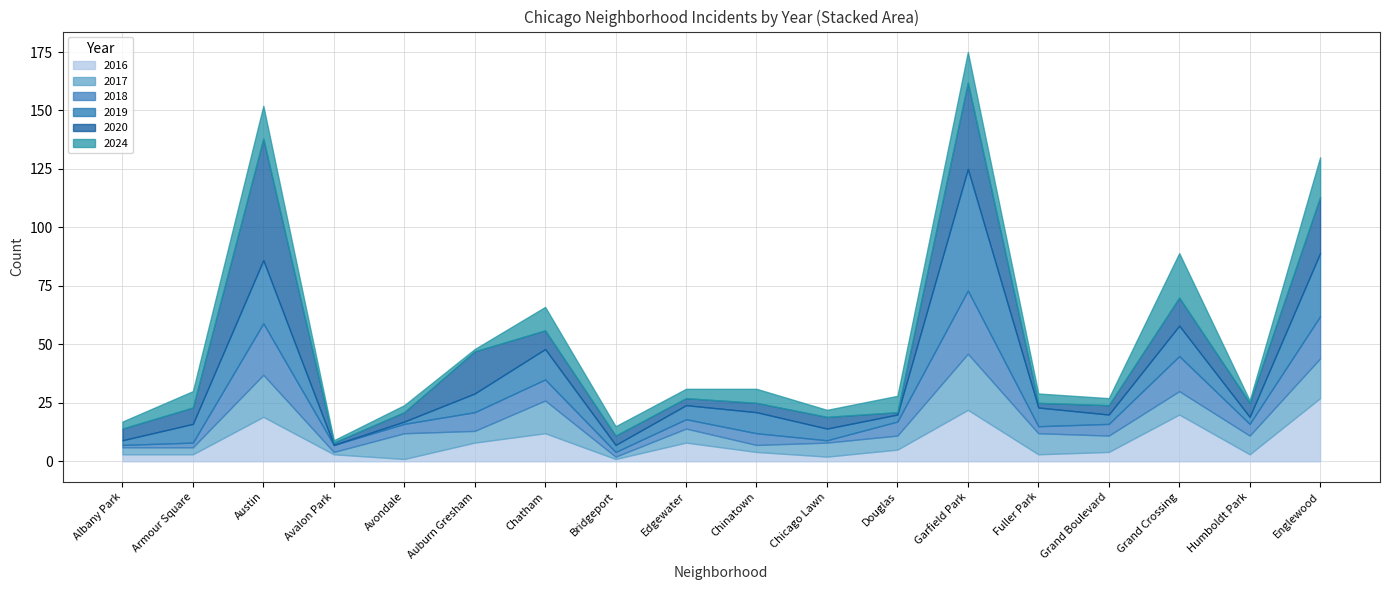

What is the highest value of the 2018 series?

27